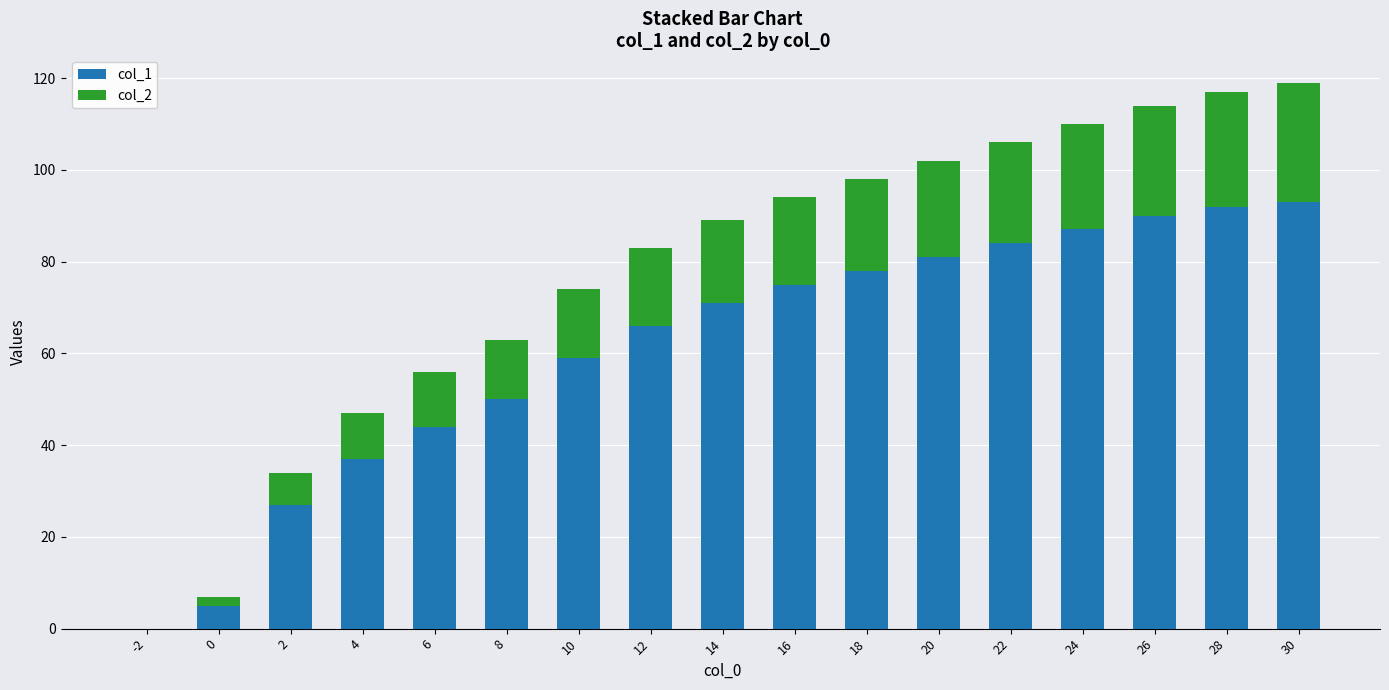

Does the chart contain stacked bars?

Yes